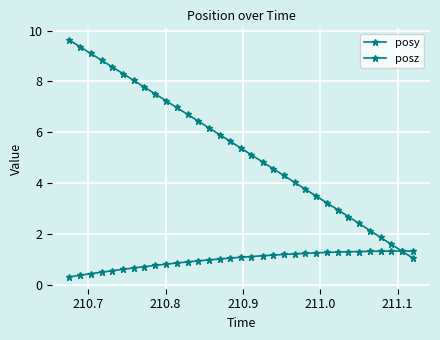

How many lines are shown in the chart?

2